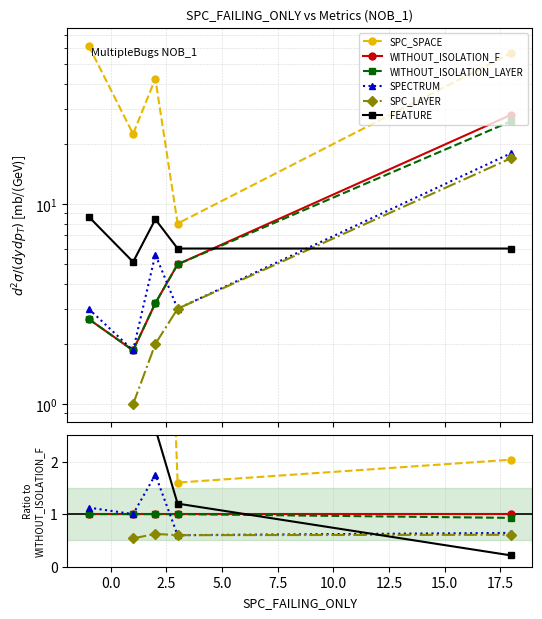

What is the spread (max minus min) of values at 7.5?

1.8